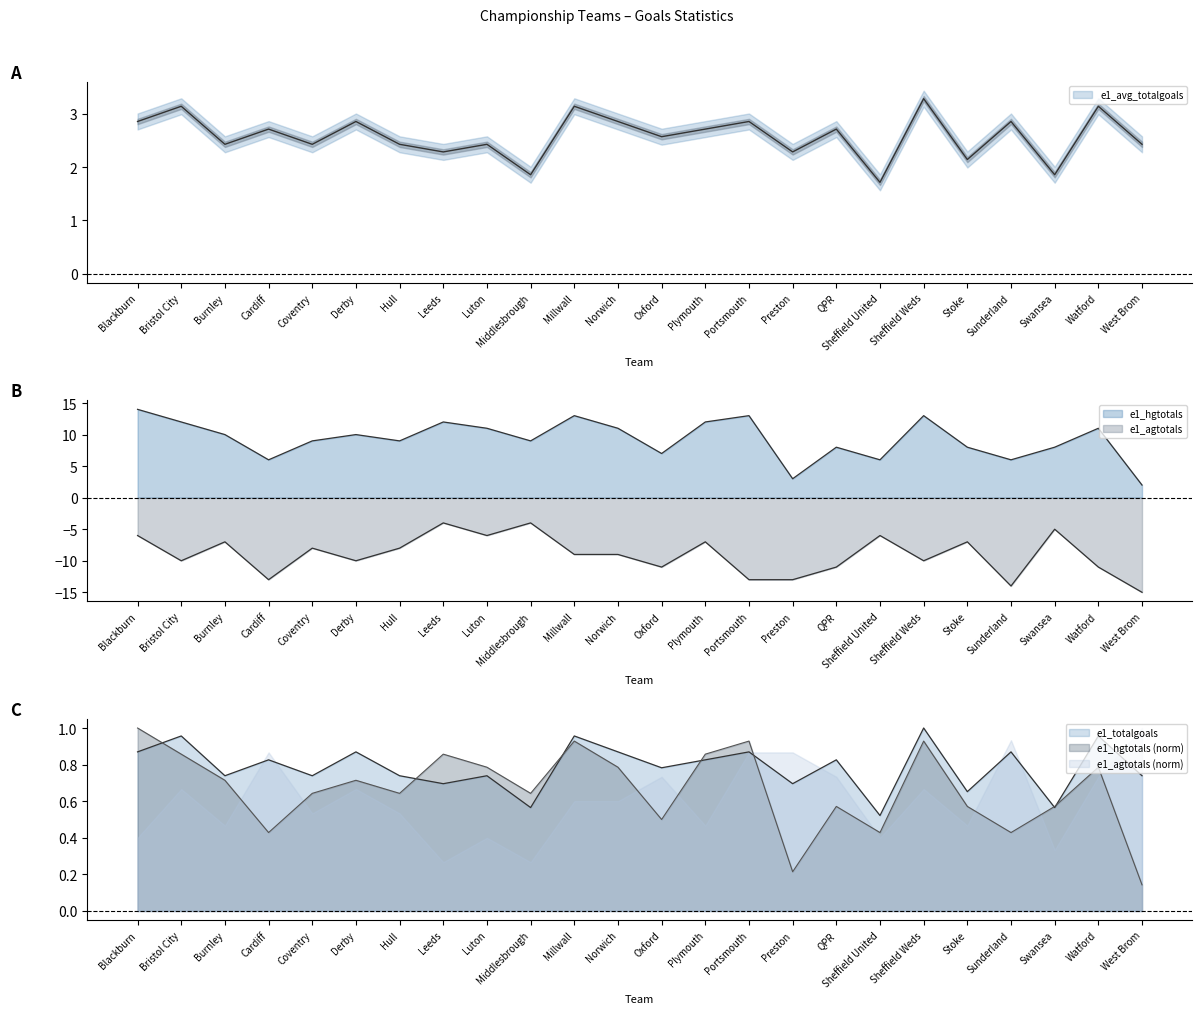

How many lines are shown in the chart?

4